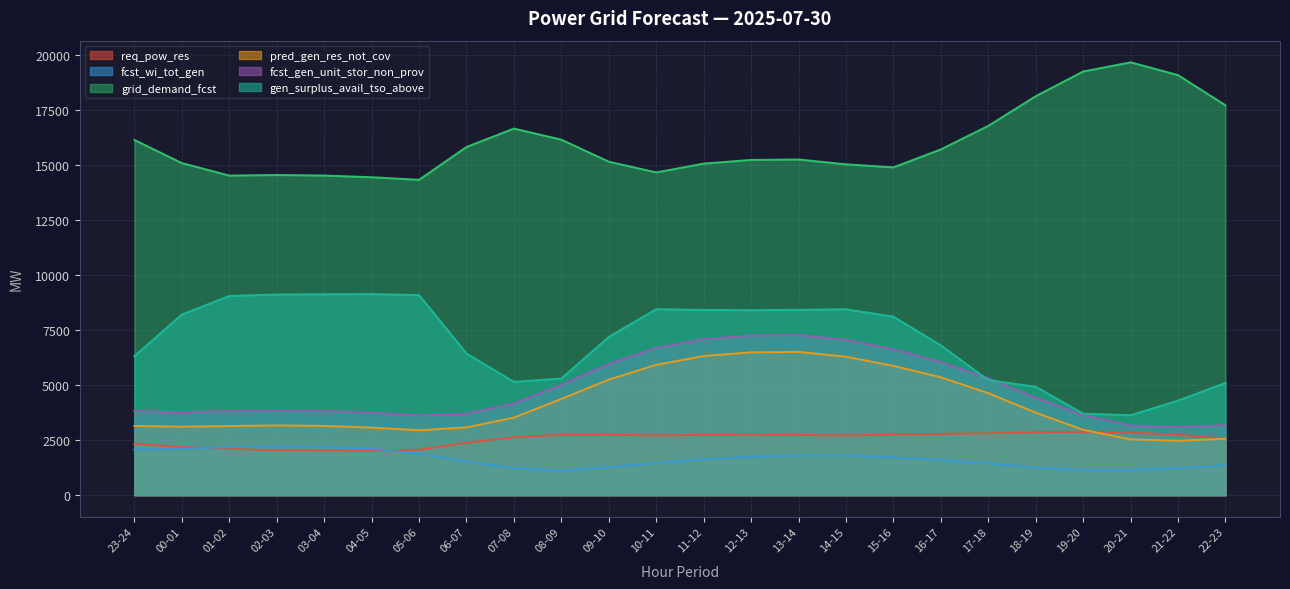

Reading right to left, what are all the values shown in this chart?

req_pow_res: 22-23=2552	21-22=2744	20-21=2846	19-20=2875	18-19=2855	17-18=2811	16-17=2782	15-16=2752	14-15=2709	13-14=2735	12-13=2751	11-12=2741	10-11=2707	09-10=2749	08-09=2740	07-08=2634	06-07=2378	05-06=2061	04-05=2021	03-04=2026	02-03=2038	01-02=2105	00-01=2184	23-24=2331
fcst_wi_tot_gen: 22-23=1362	21-22=1224	20-21=1153	19-20=1150	18-19=1248	17-18=1446	16-17=1606	15-16=1718	14-15=1803	13-14=1798	12-13=1741	11-12=1632	10-11=1457	09-10=1264	08-09=1129	07-08=1229	06-07=1532	05-06=1885	04-05=2109	03-04=2185	02-03=2207	01-02=2176	00-01=2111	23-24=2061
grid_demand_fcst: 22-23=17706	21-22=19079	20-21=19659	19-20=19242	18-19=18120	17-18=16773	16-17=15704	15-16=14888	14-15=15027	13-14=15246	12-13=15226	11-12=15059	10-11=14659	09-10=15146	08-09=16147	07-08=16651	06-07=15813	05-06=14323	04-05=14440	03-04=14517	02-03=14541	01-02=14515	00-01=15083	23-24=16132
pred_gen_res_not_cov: 22-23=2561	21-22=2468	20-21=2533	19-20=2967	18-19=3748	17-18=4633	16-17=5355	15-16=5871	14-15=6287	13-14=6506	12-13=6486	11-12=6319	10-11=5918	09-10=5245	08-09=4371	07-08=3520	06-07=3080	05-06=2946	04-05=3067	03-04=3144	02-03=3167	01-02=3138	00-01=3109	23-24=3142
fcst_gen_unit_stor_non_prov: 22-23=3173	21-22=3116	20-21=3163	19-20=3642	18-19=4419	17-18=5304	16-17=6041	15-16=6625	14-15=7054	13-14=7272	12-13=7252	11-12=7085	10-11=6686	09-10=5958	08-09=5011	07-08=4161	06-07=3701	05-06=3626	04-05=3743	03-04=3820	02-03=3844	01-02=3817	00-01=3765	23-24=3821
gen_surplus_avail_tso_above: 22-23=5099	21-22=4294	20-21=3630	19-20=3701	18-19=4924	17-18=5225	16-17=6803	15-16=8109	14-15=8442	13-14=8417	12-13=8400	11-12=8411	10-11=8445	09-10=7187	08-09=5296	07-08=5145	06-07=6434	05-06=9090	04-05=9131	03-04=9125	02-03=9113	01-02=9047	00-01=8201	23-24=6313